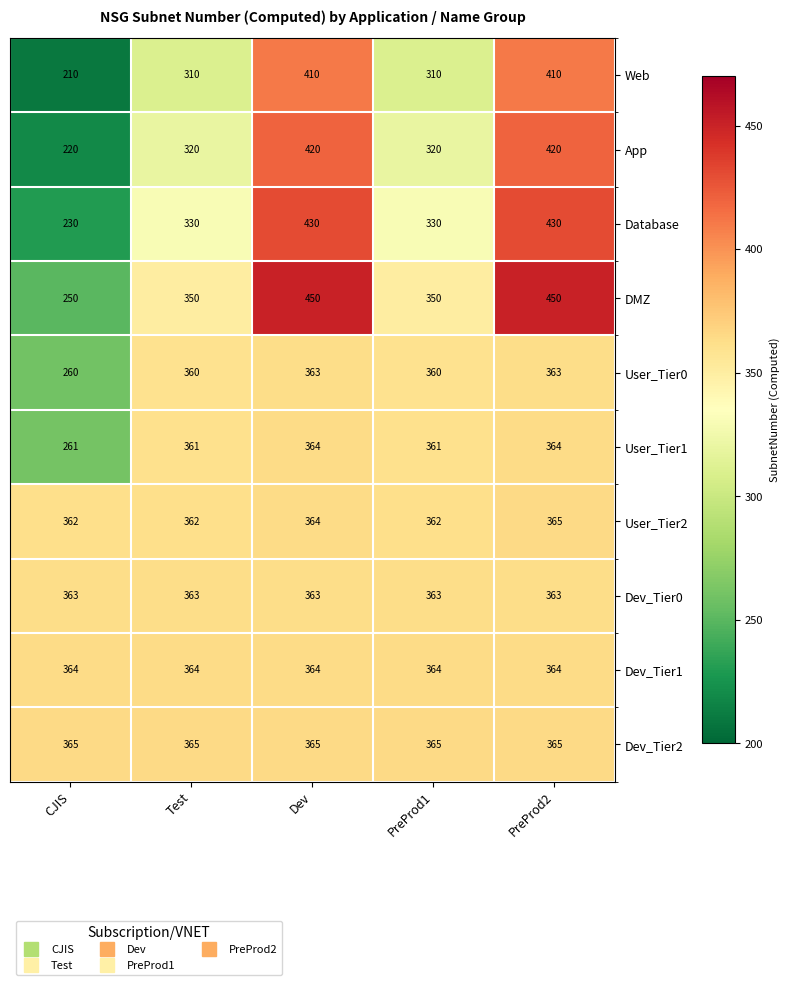

At how many categories does at least one series exceed 274?

5